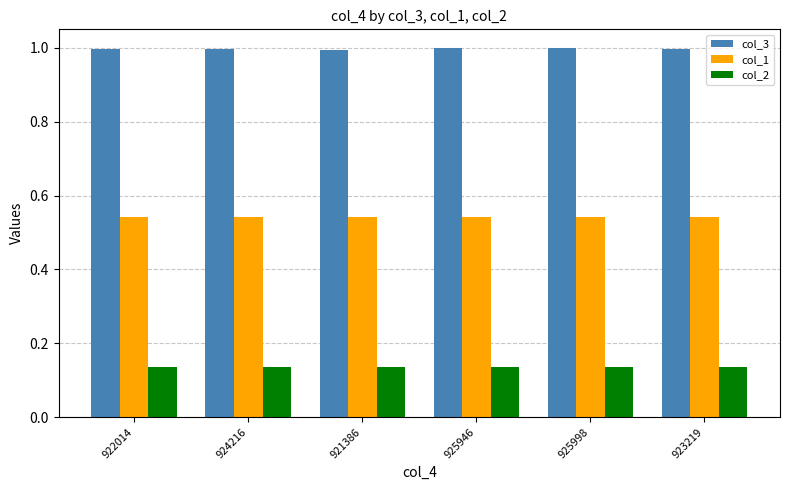

The col_3 series shows 0.4 at 924216. True or false?

False